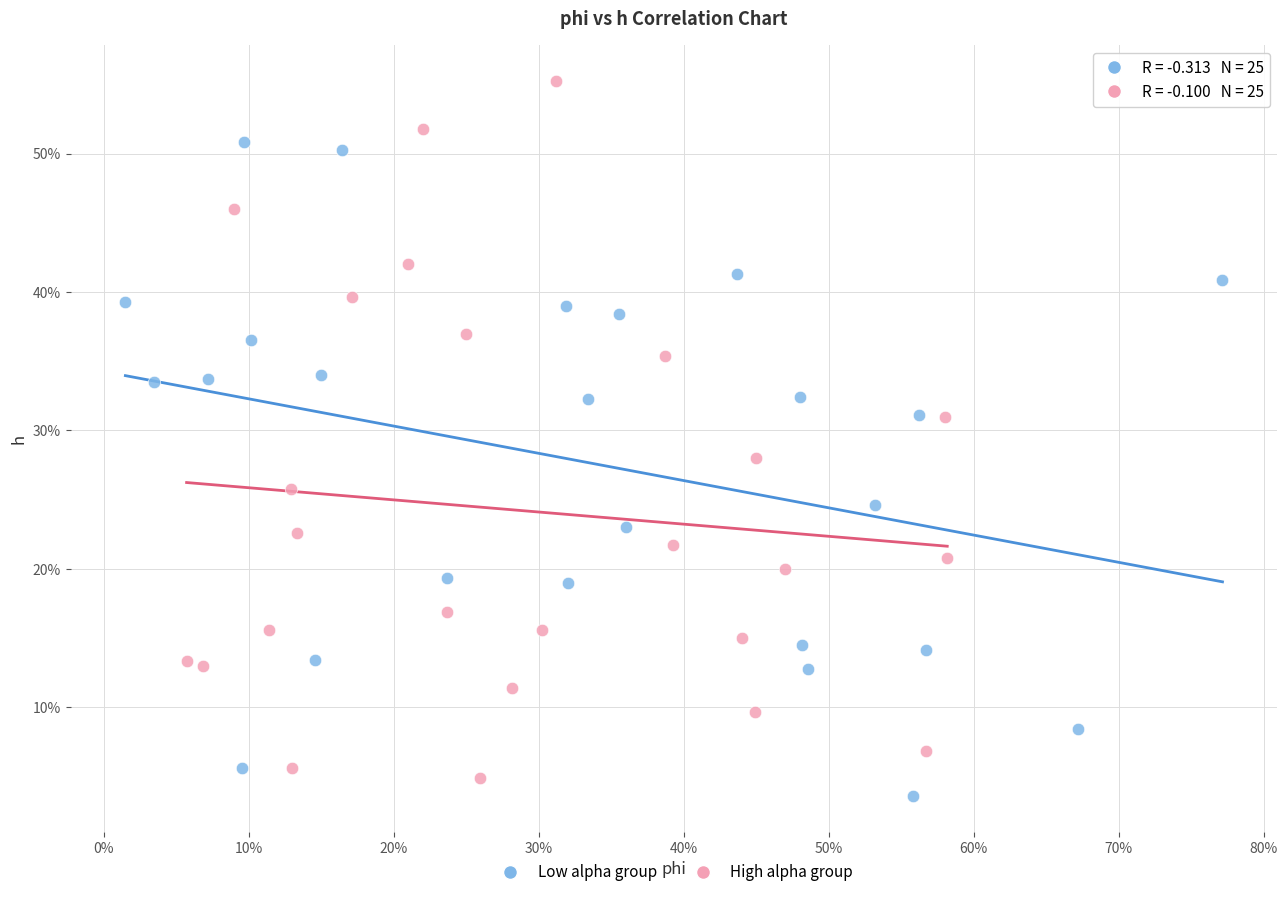

Which series contains the highest Y value?

High alpha group